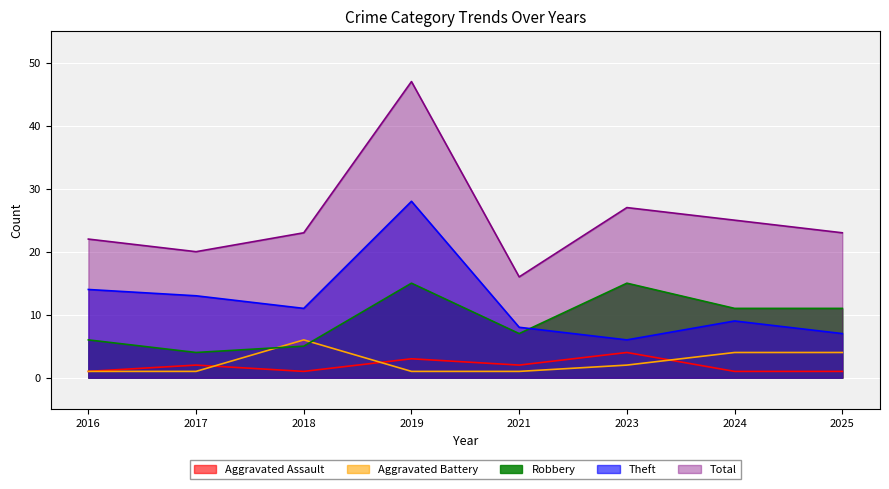

What value does the Theft series have at 2024, to the nearest 10?

10